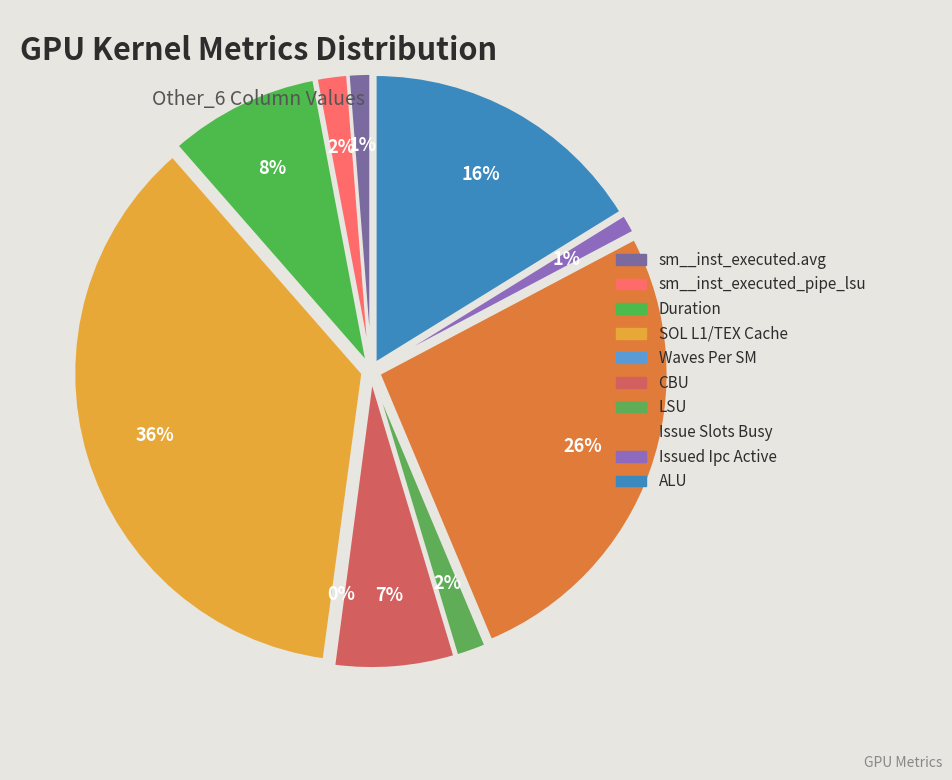

Which slice is the smallest?

Waves Per SM